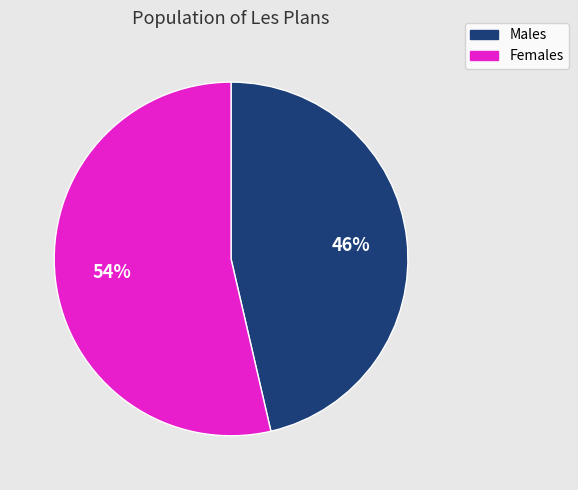

Combined, do Males and Females account for over 50%?

Yes